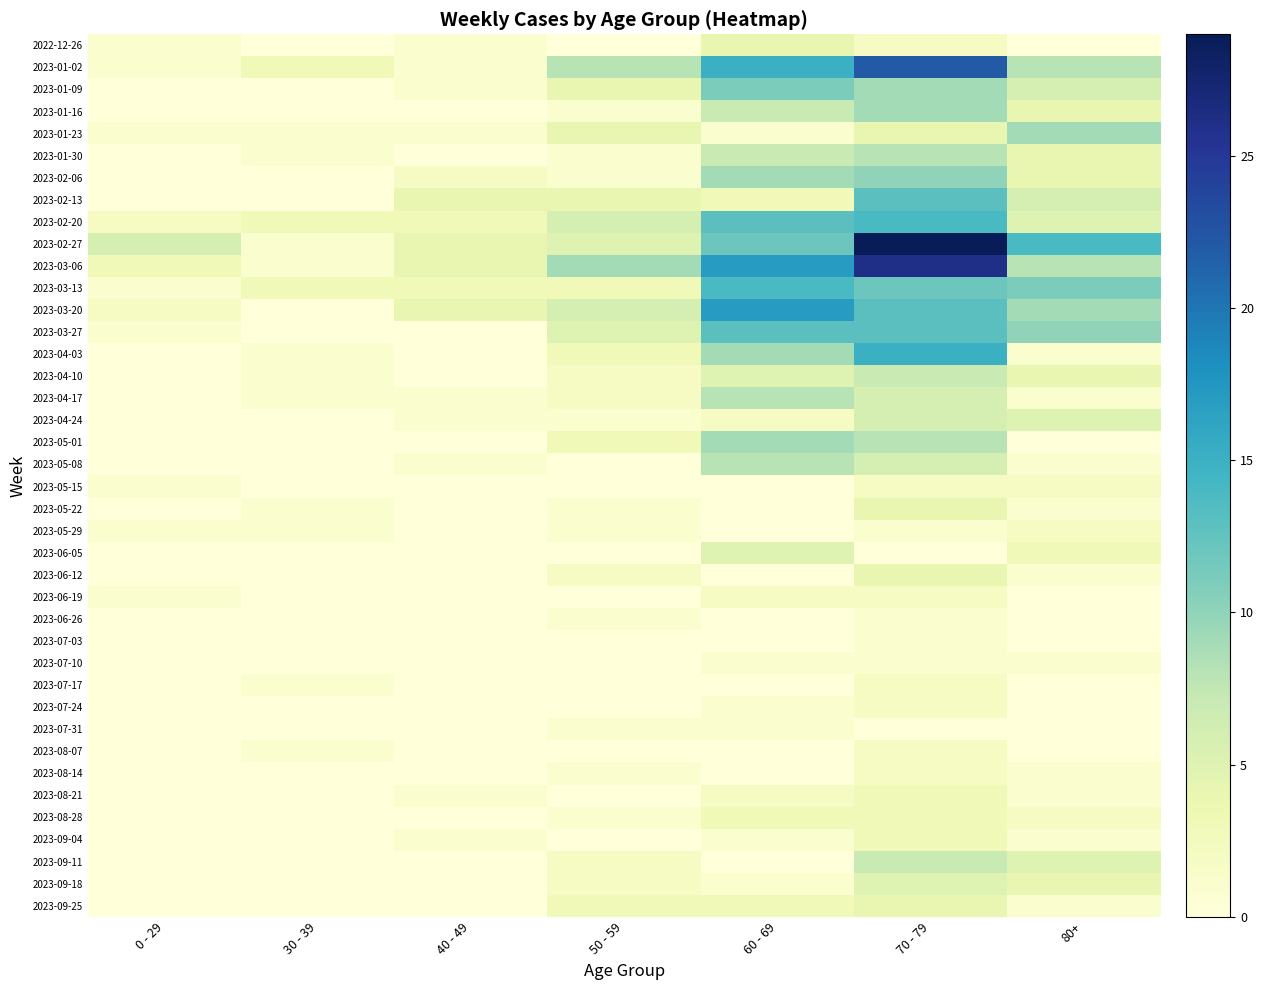

Which series has the widest spread of values?

2023-02-27